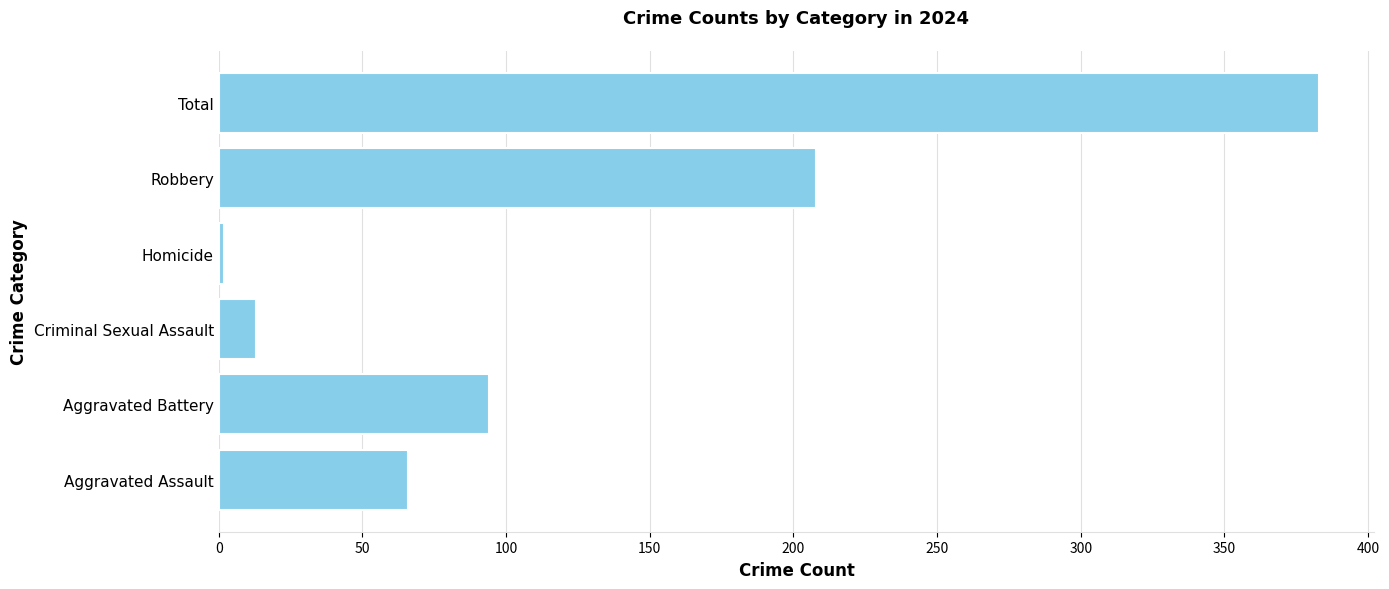

What is the change in value from Aggravated Assault to Total?

+317